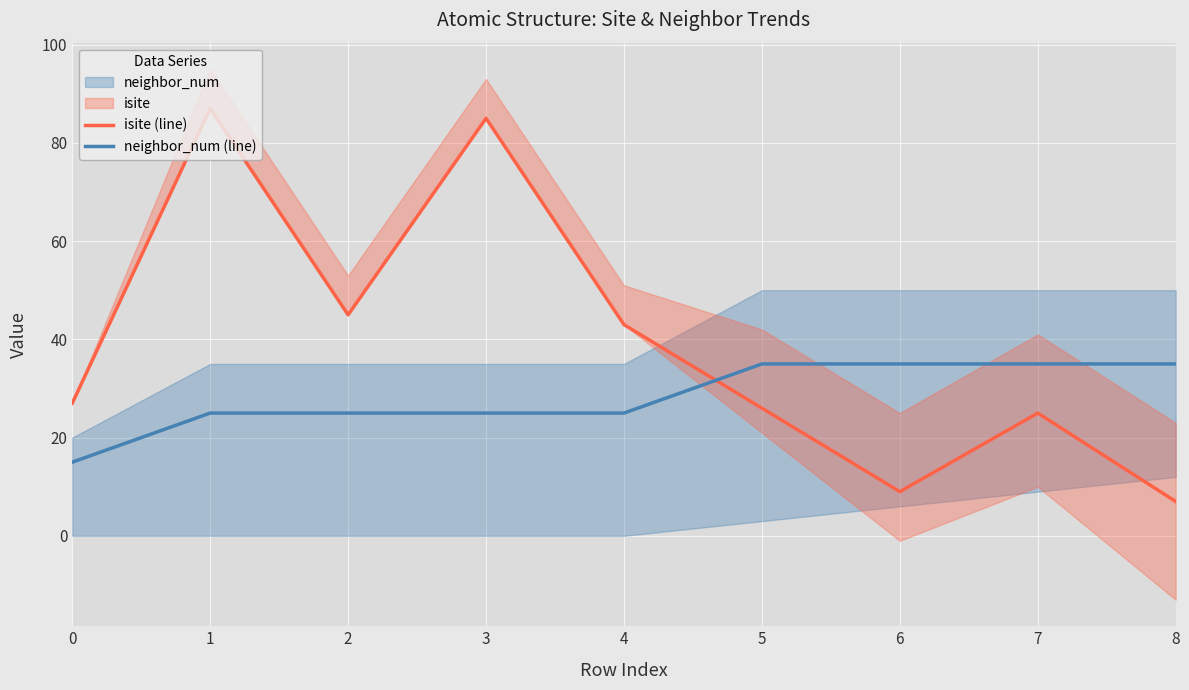

Reading left to right, extract all data points from this chart.

isite (line): 27	87	45	85	43	26	9	25	7
neighbor_num (line): 15	25	25	25	25	35	35	35	35